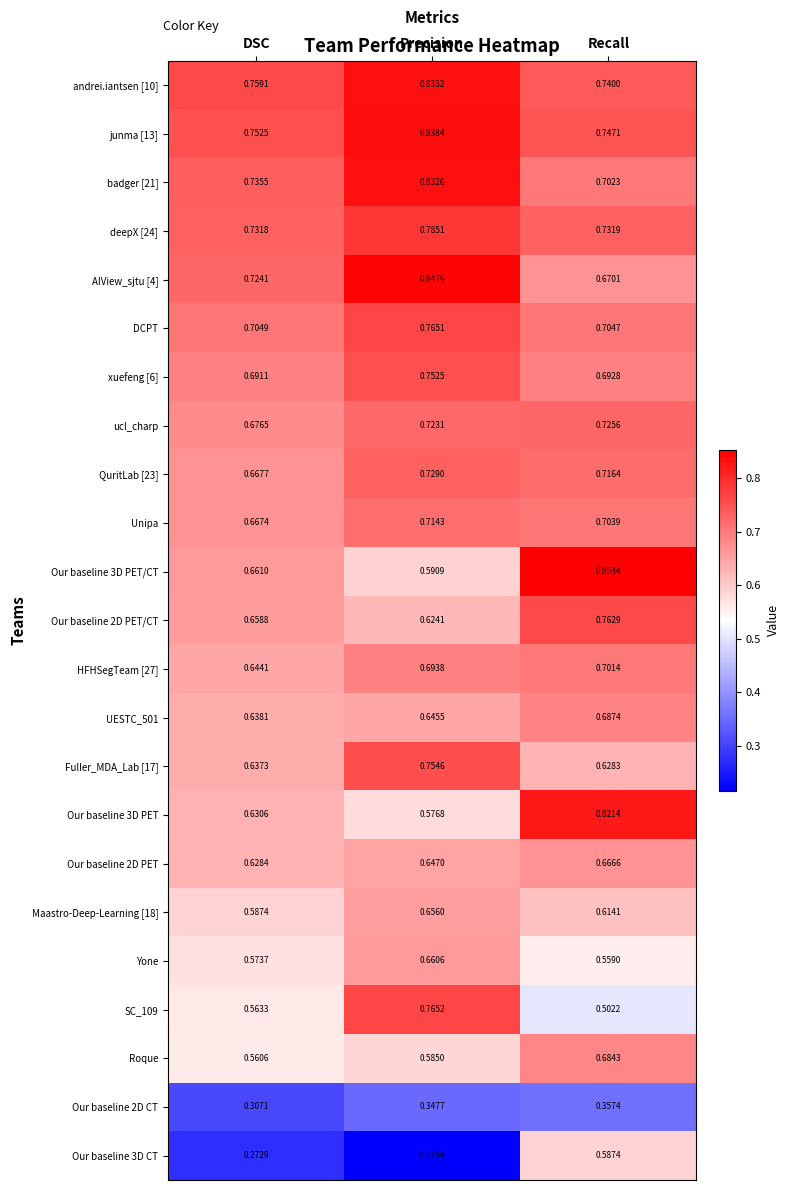

Where is xuefeng [6] nearest to the value 0?

DSC